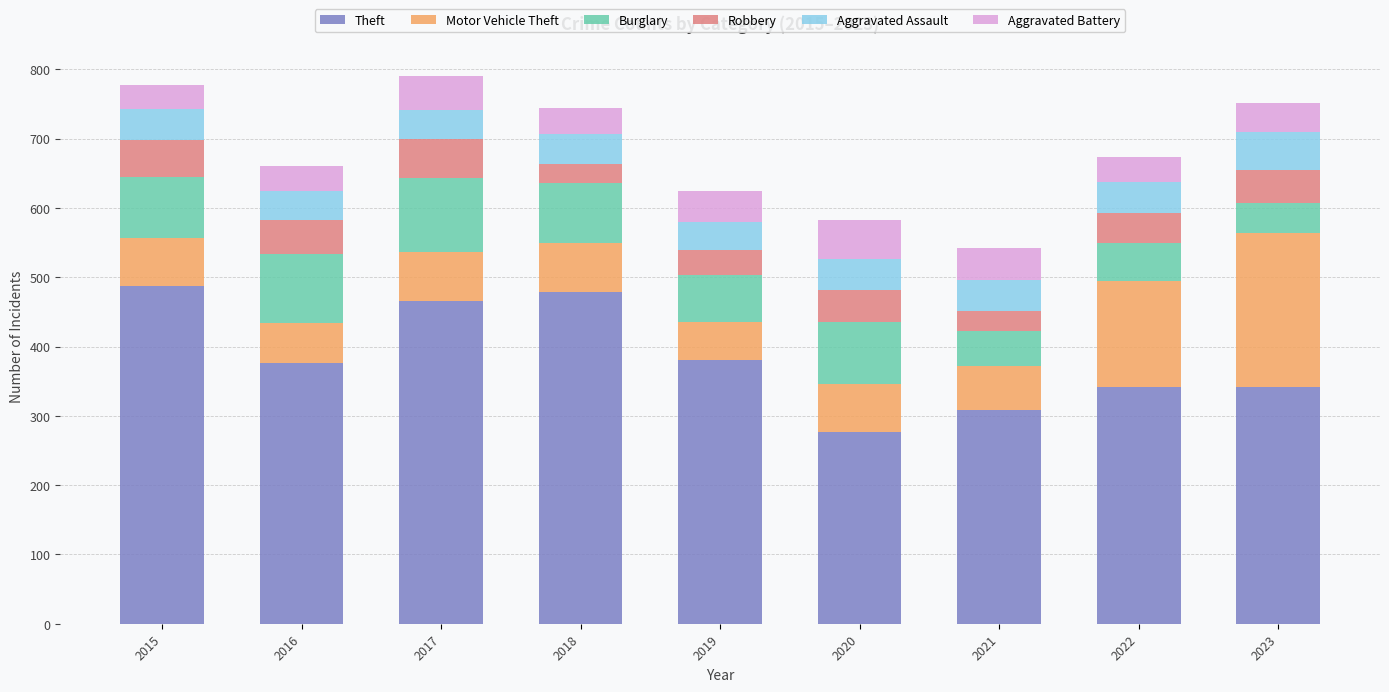

How many distinct data groups are displayed?

6